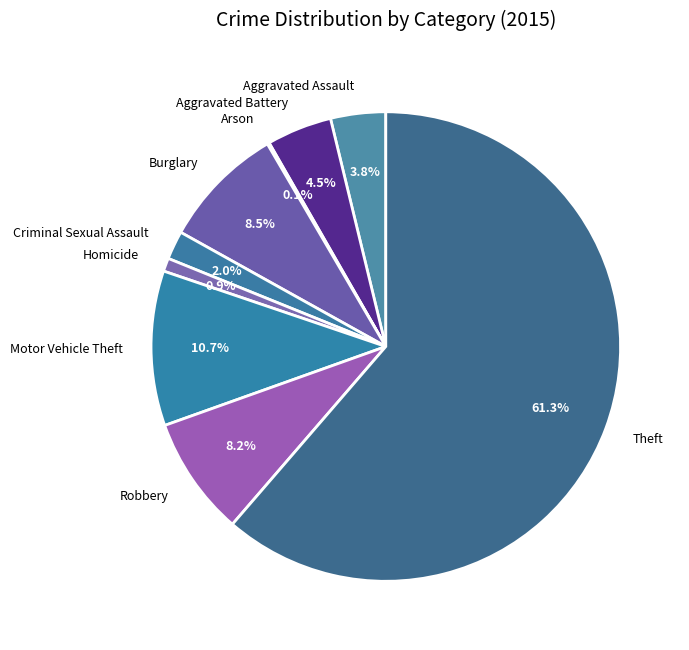

Which category has the biggest portion of the pie?

Theft